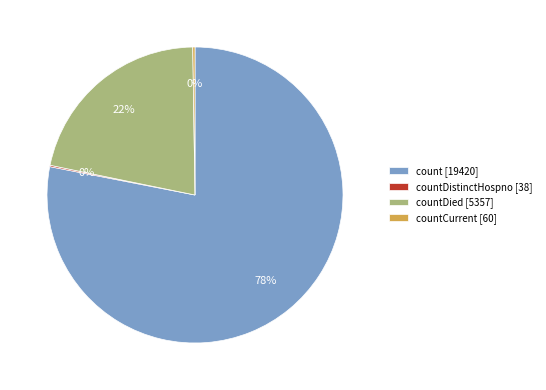

Does count [19420] account for over 50% of the chart?

Yes